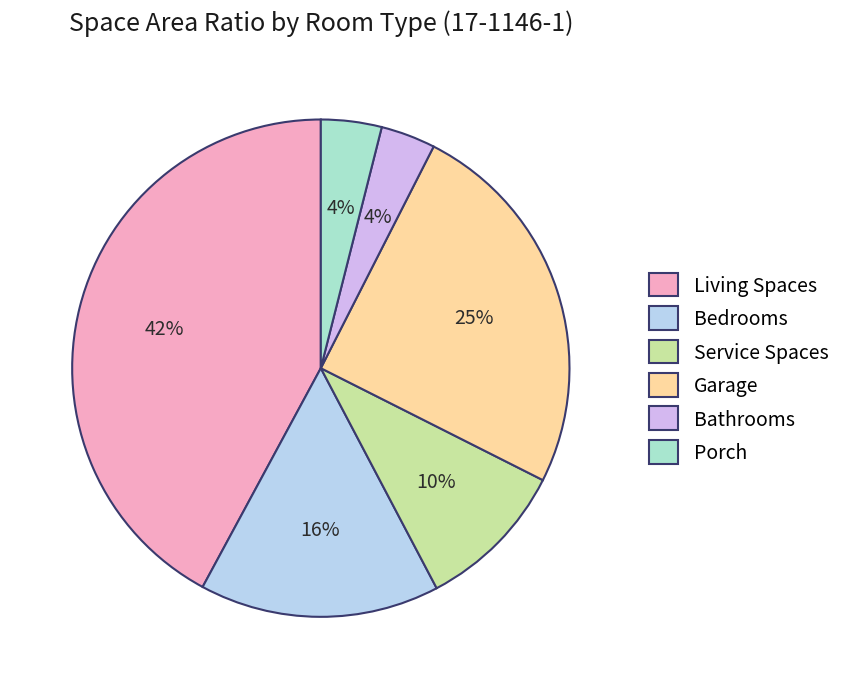

How many slices are in this pie chart?

6